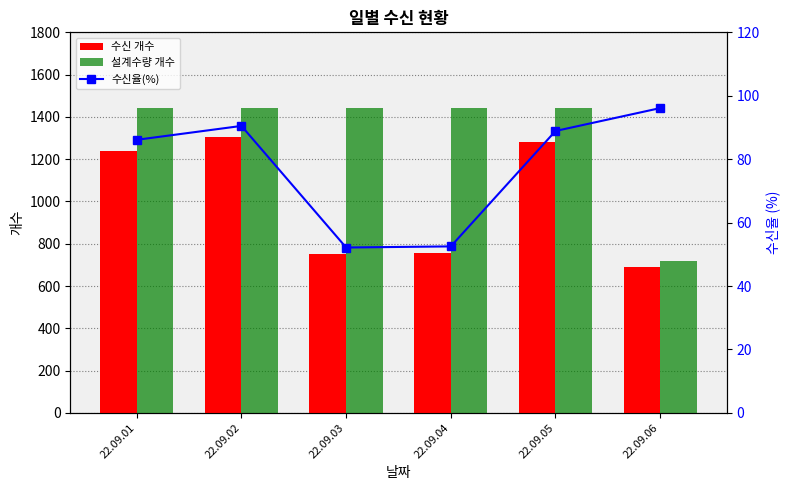

What is the average value of the 수신 개수 series?

1004